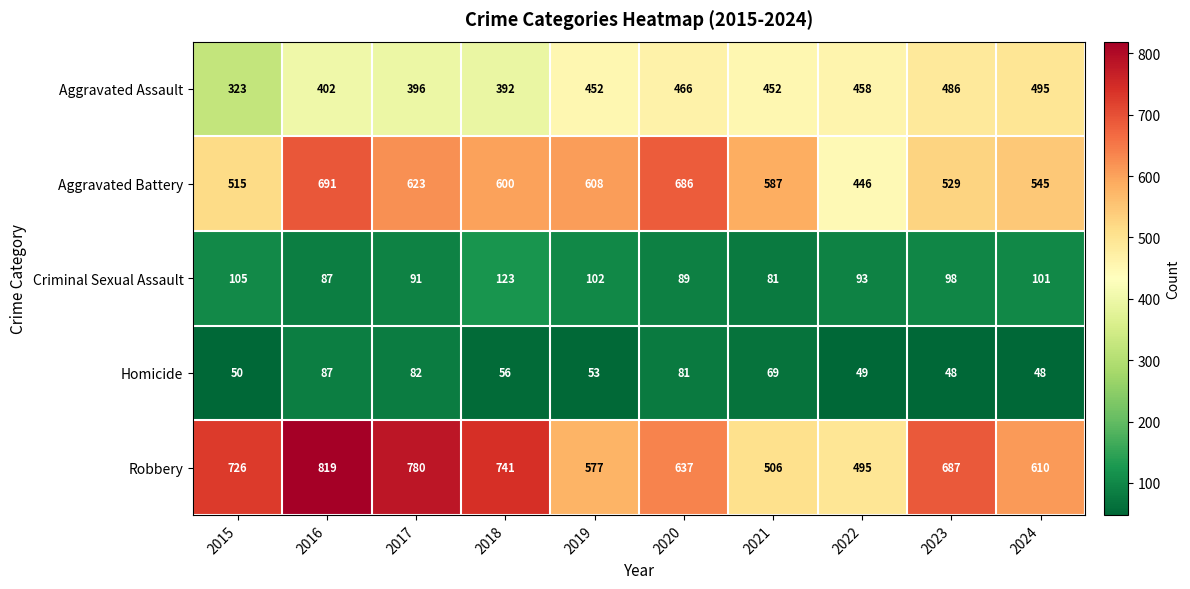

Read the Aggravated Assault value at 2022.

458